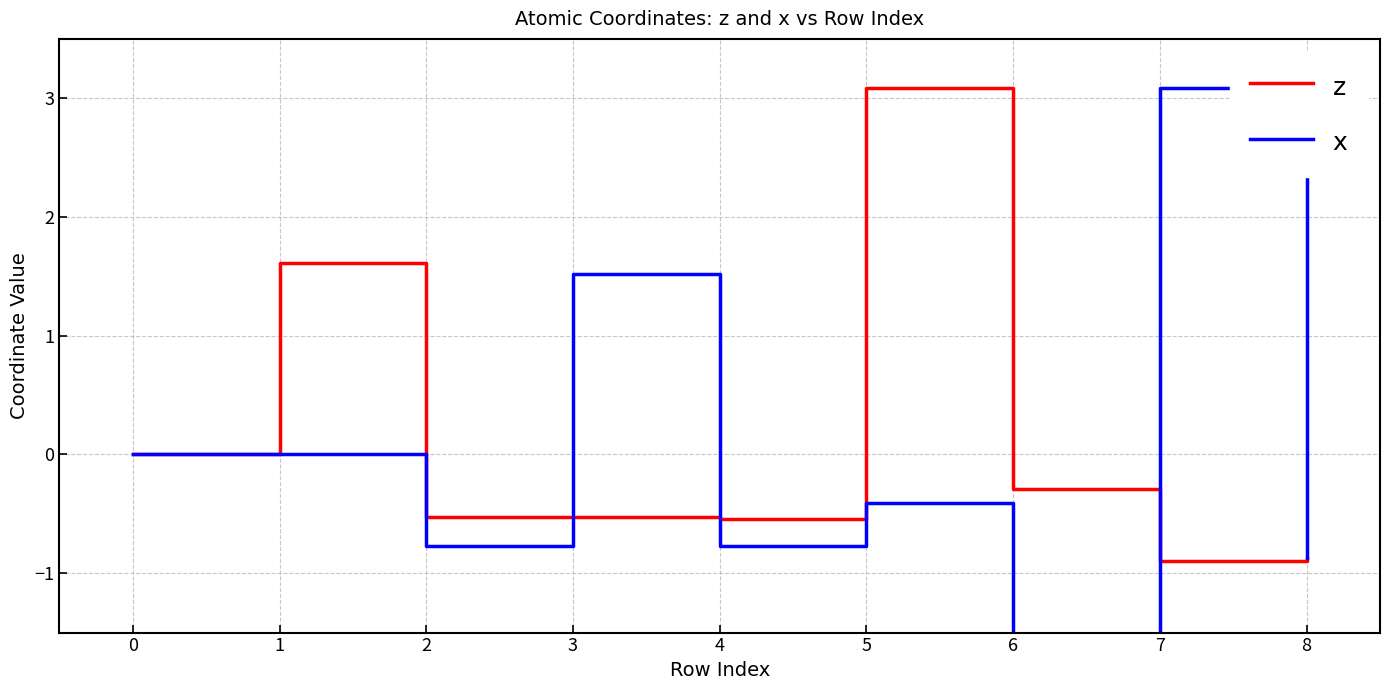

Count the number of categories in the chart.

9